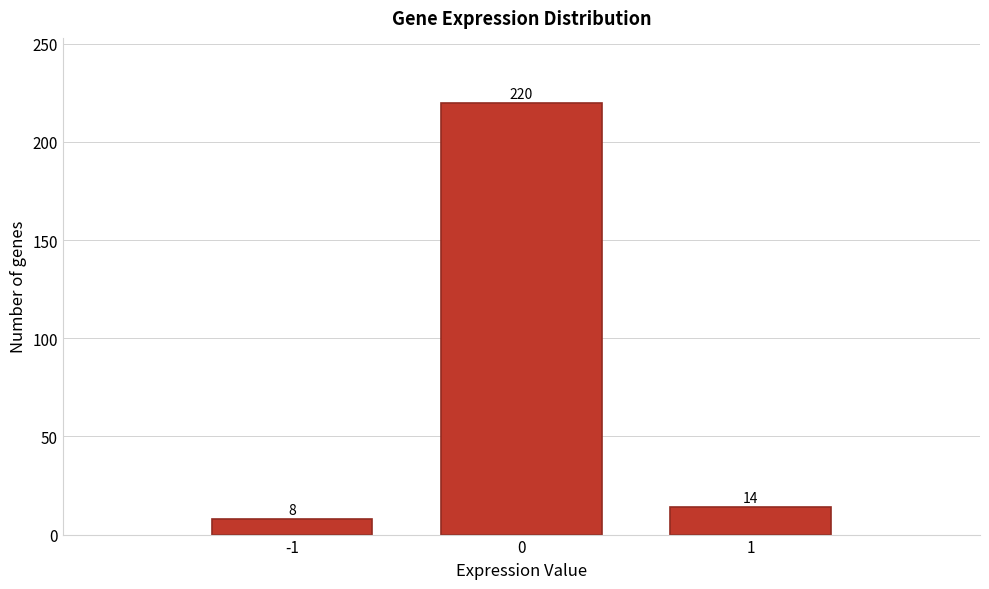

Reading left to right, transcribe this chart: for each bar, give the range it covers on the x-axis and its height.

-1.5 to -0.5: 8
-0.5 to 0.5: 220
0.5 to 1.5: 14